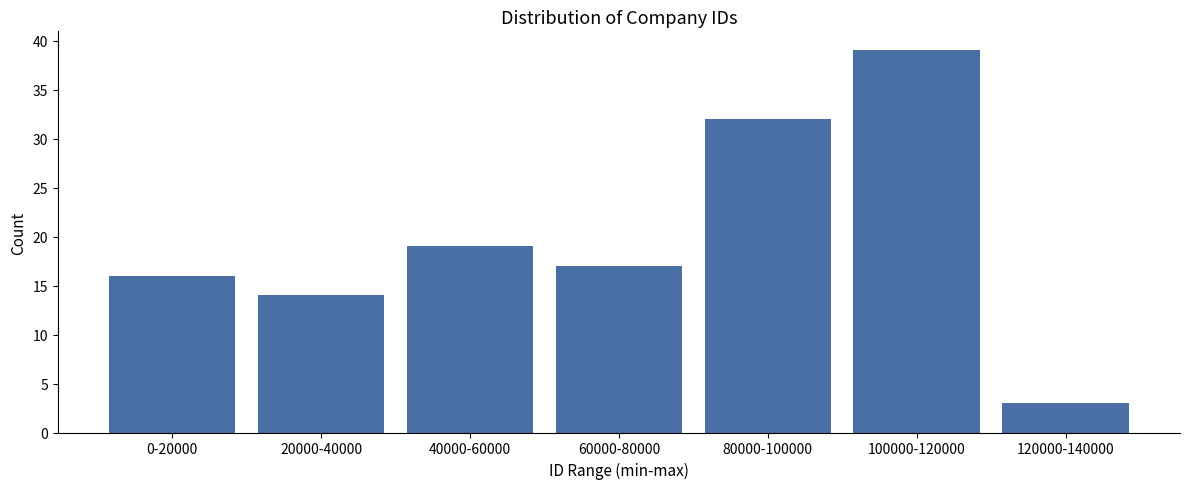

Reading left to right, what are all the values shown in this chart?

16	14	19	17	32	39	3